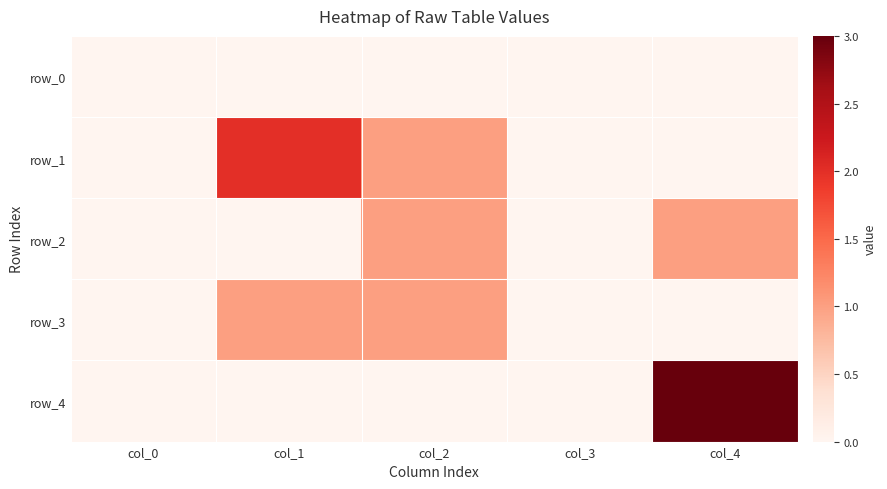

Reading left to right, extract all data points from this chart.

row_0: col_0=0	col_1=0	col_2=0	col_3=0	col_4=0
row_1: col_0=0	col_1=2	col_2=1	col_3=0	col_4=0
row_2: col_0=0	col_1=0	col_2=1	col_3=0	col_4=1
row_3: col_0=0	col_1=1	col_2=1	col_3=0	col_4=0
row_4: col_0=0	col_1=0	col_2=0	col_3=0	col_4=3